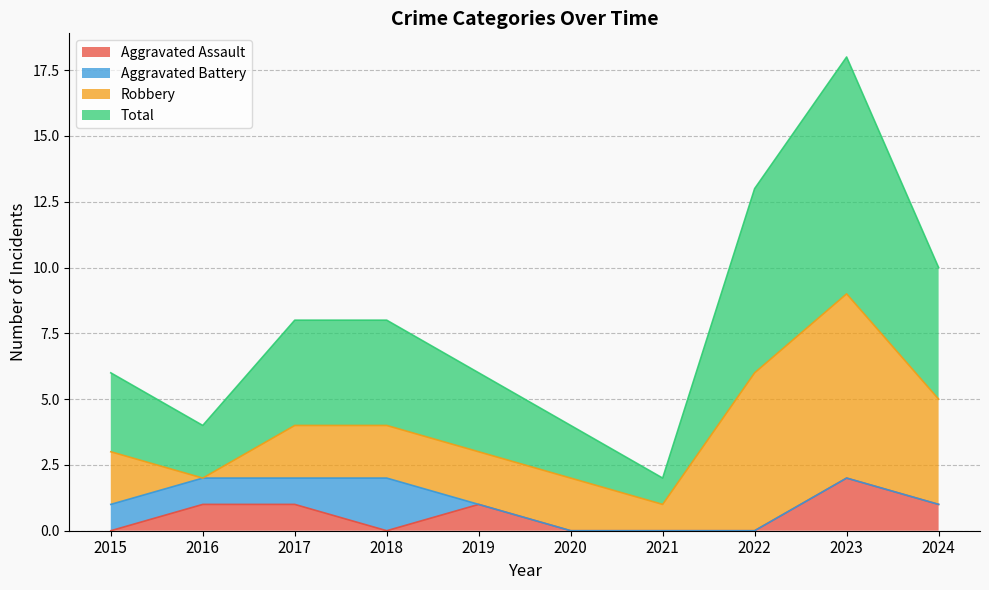

The Aggravated Assault series shows 1 at 2016. True or false?

True